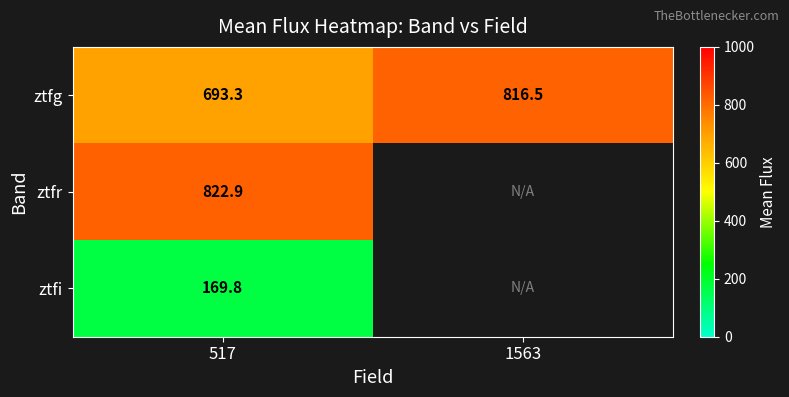

At which label is ztfr closest to 822?

517